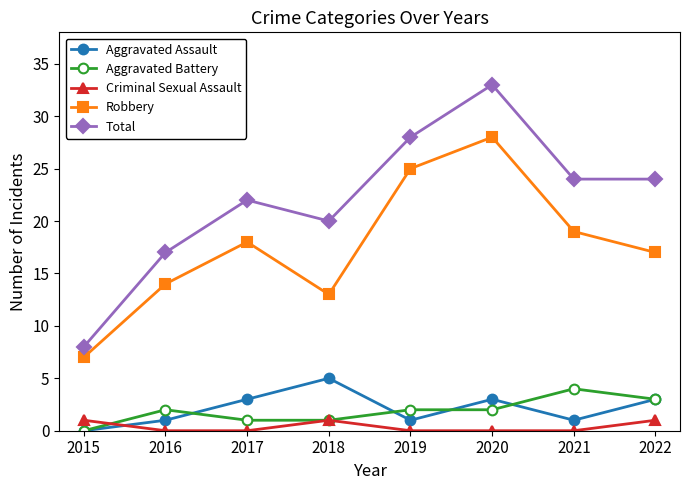

Does the chart have visible grid lines?

No